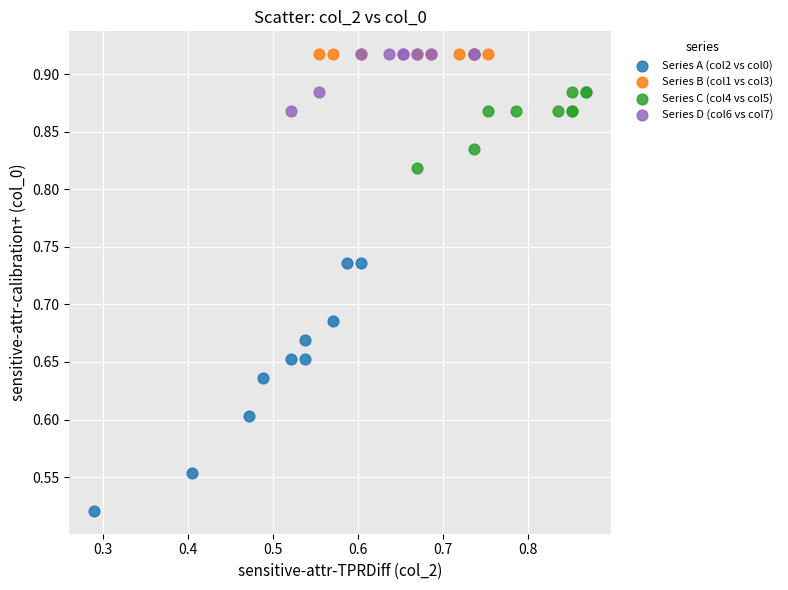

Which series reaches the minimum Y coordinate?

Series A (col2 vs col0)